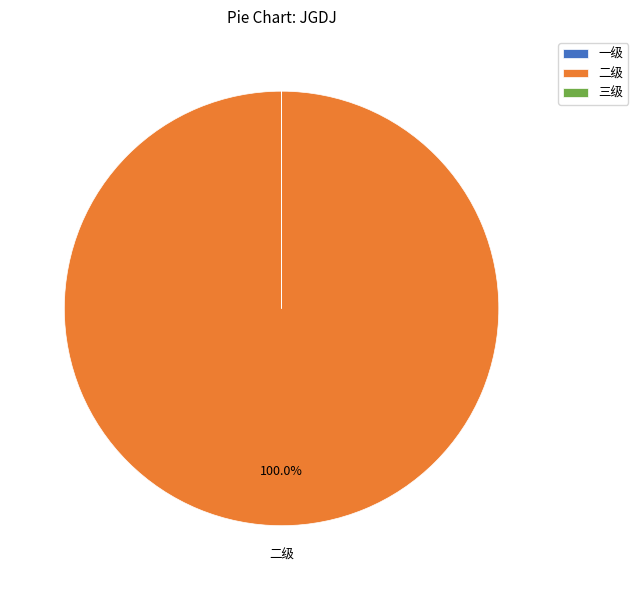

Which category accounts for the majority?

二级